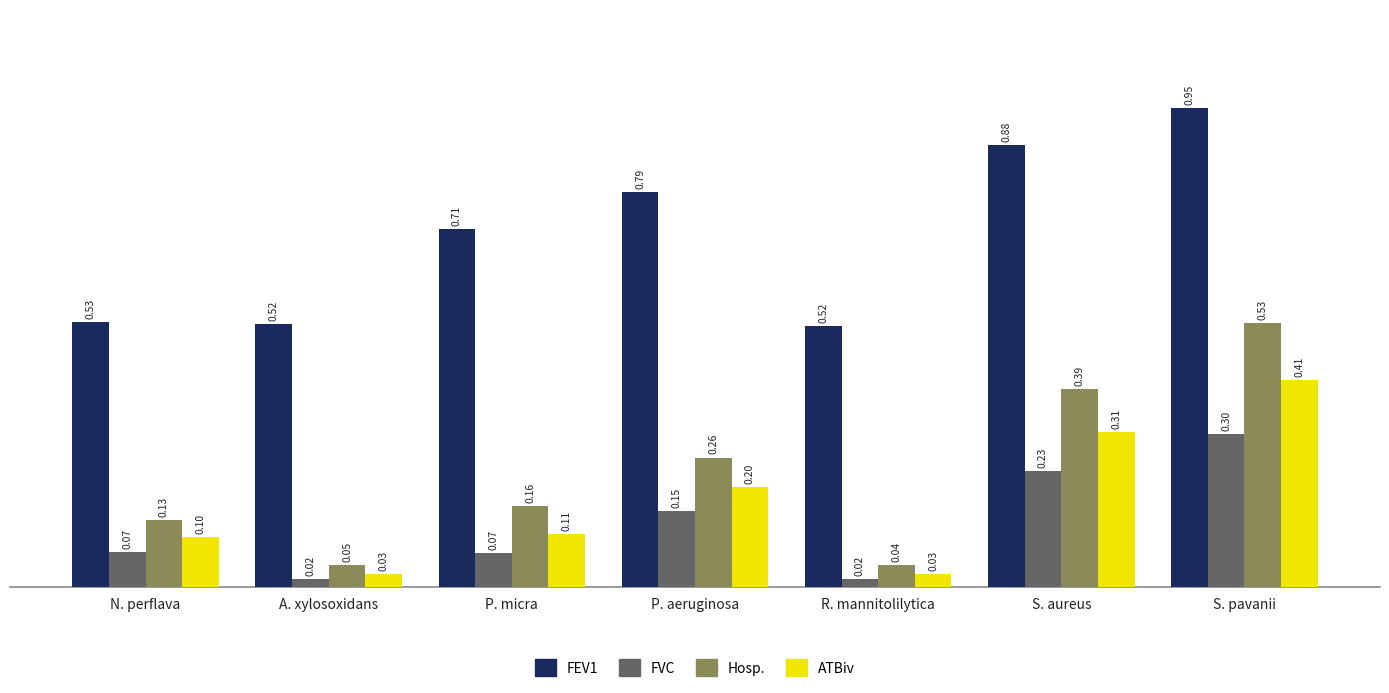

Which category has the highest value across all series?

S. pavanii